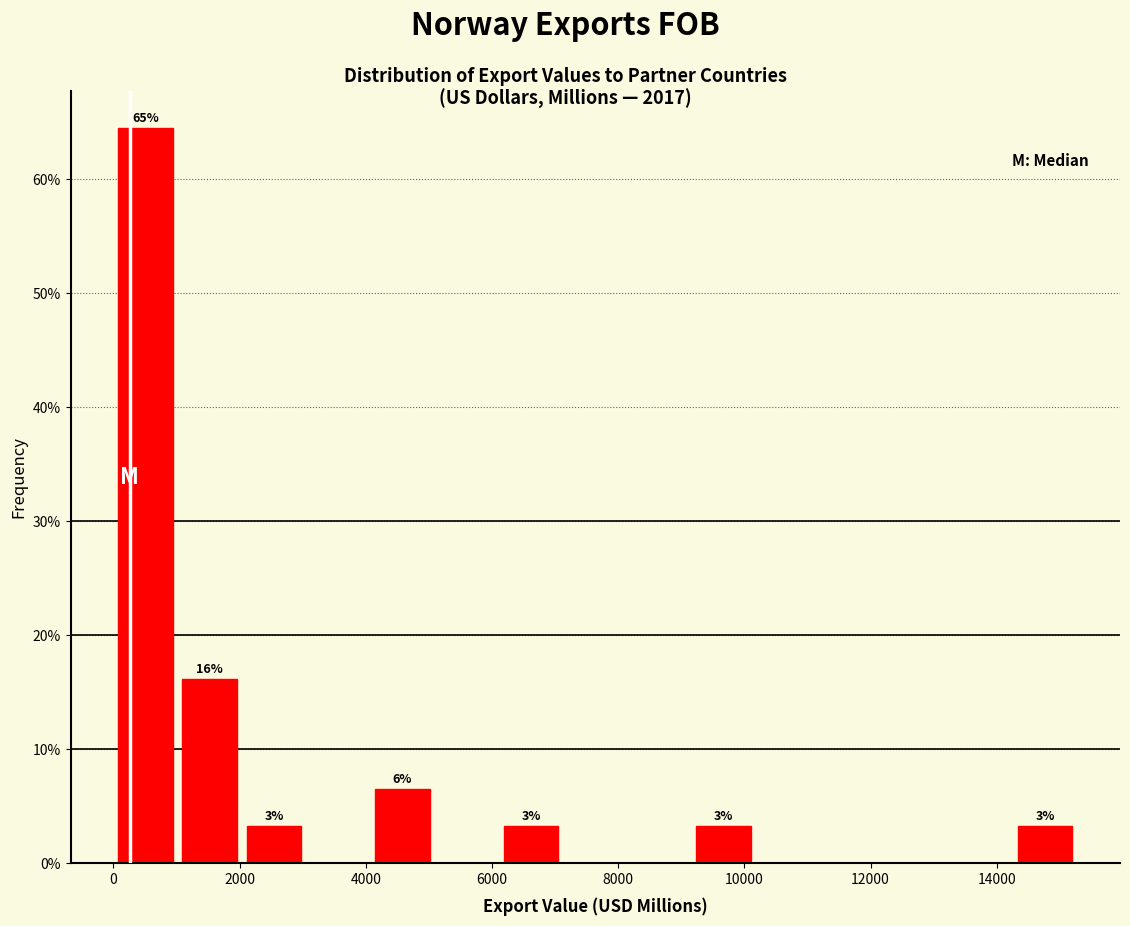

Over which range of the x-axis is the bar tallest?

0 to 1000